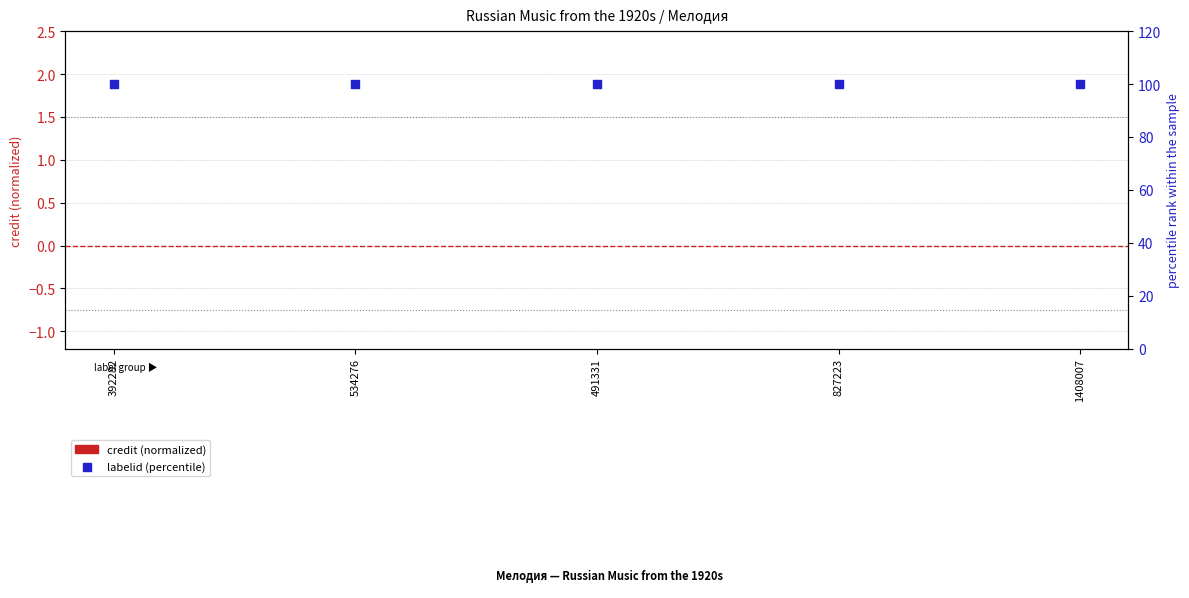

Which series contains the highest Y value?

labelid (percentile)